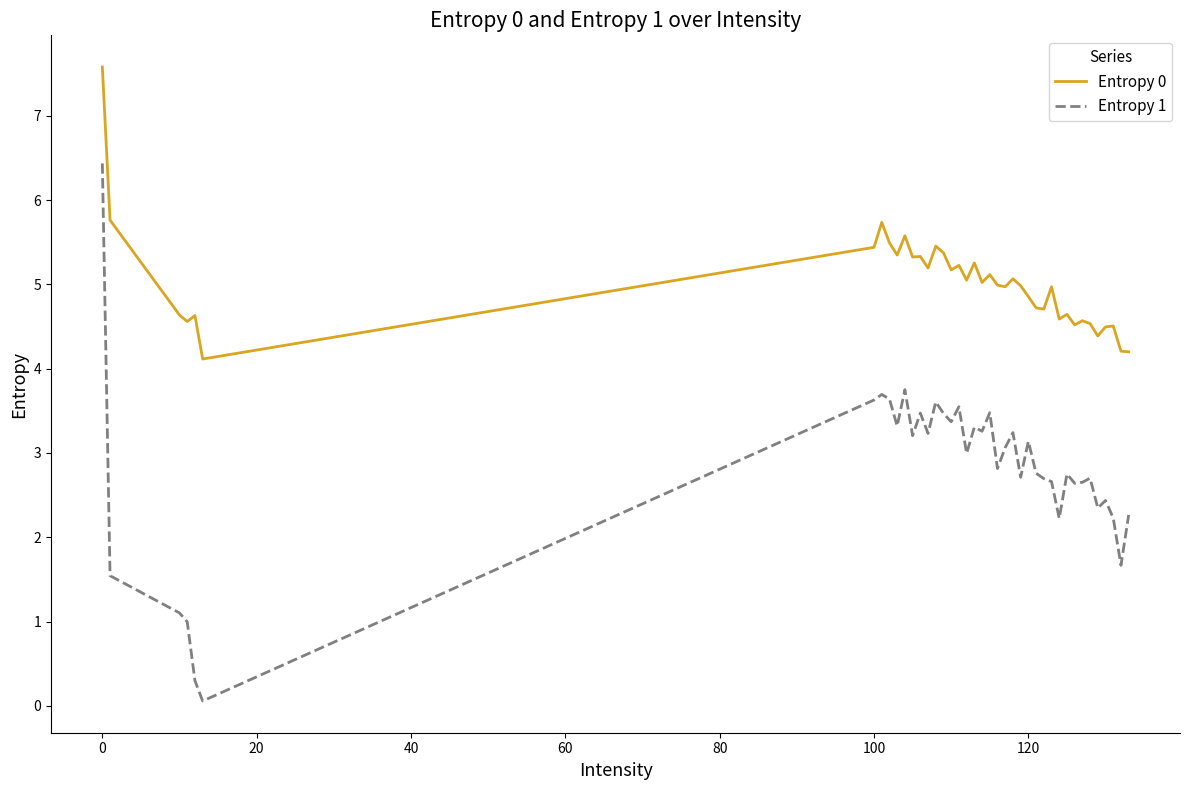

Rank the series by their maximum value, from lowest to highest.

Entropy 1, Entropy 0